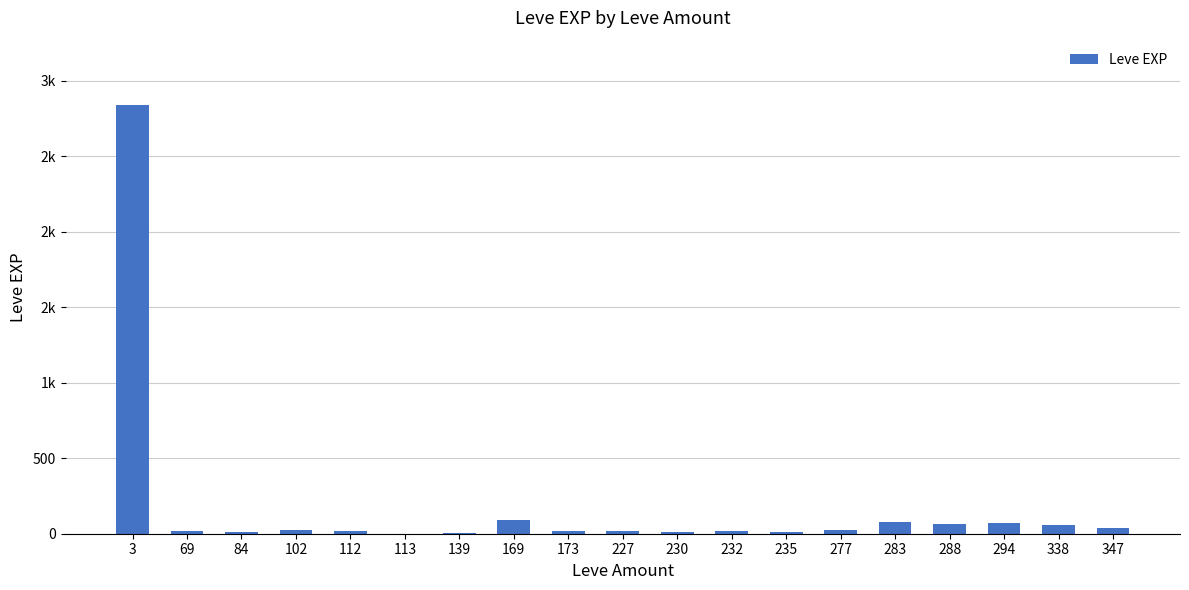

What is the change in value from 283 to 288?

-11